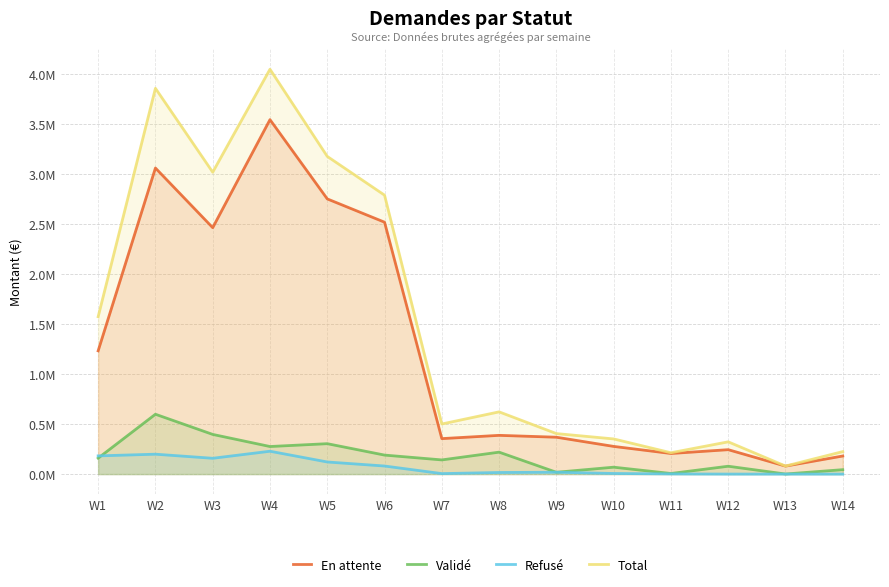

True or false: Total and Validé cross at least once.

False